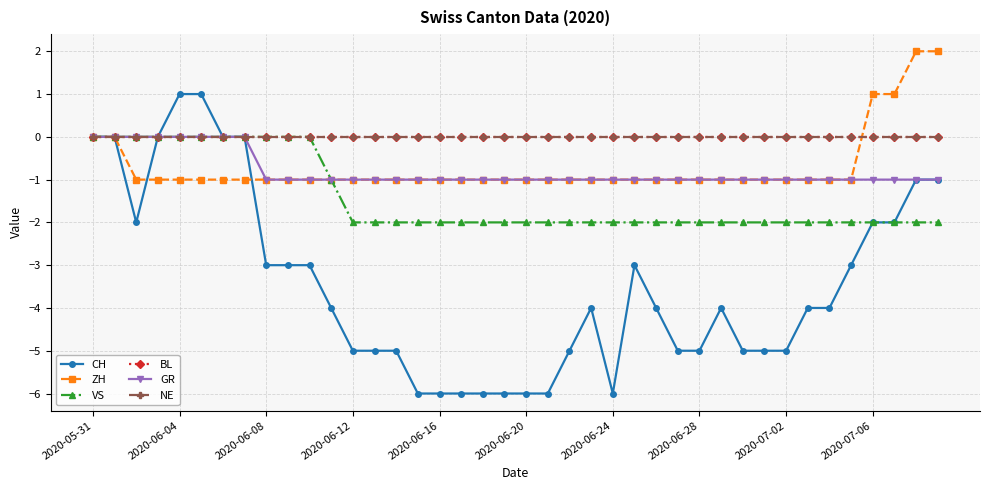

Does the chart have visible grid lines?

Yes